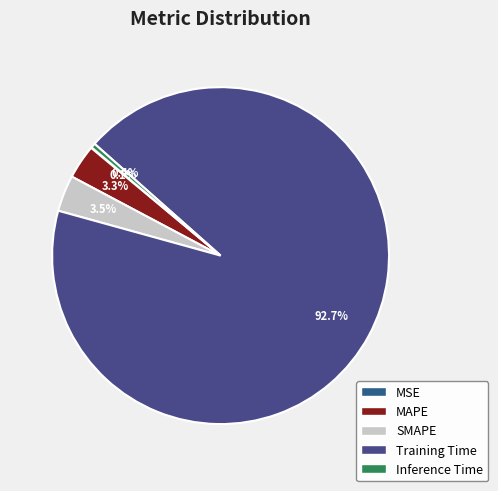

How much of the chart is everything except MSE?

99.9%